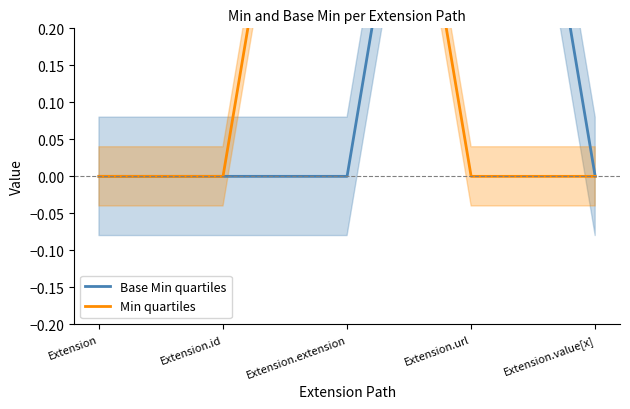

At which category is the sum across all series the highest?

Extension.extension